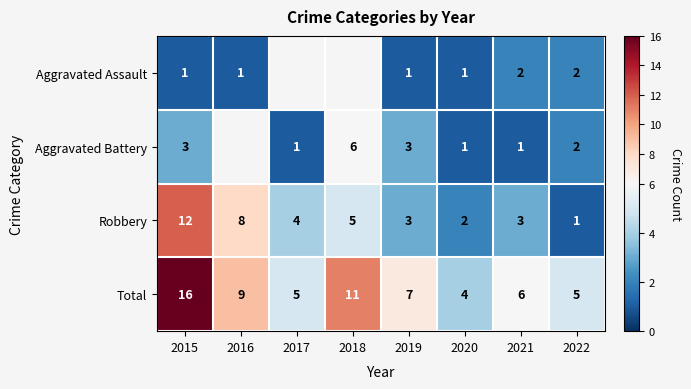

What is the sum of all Total values?

63